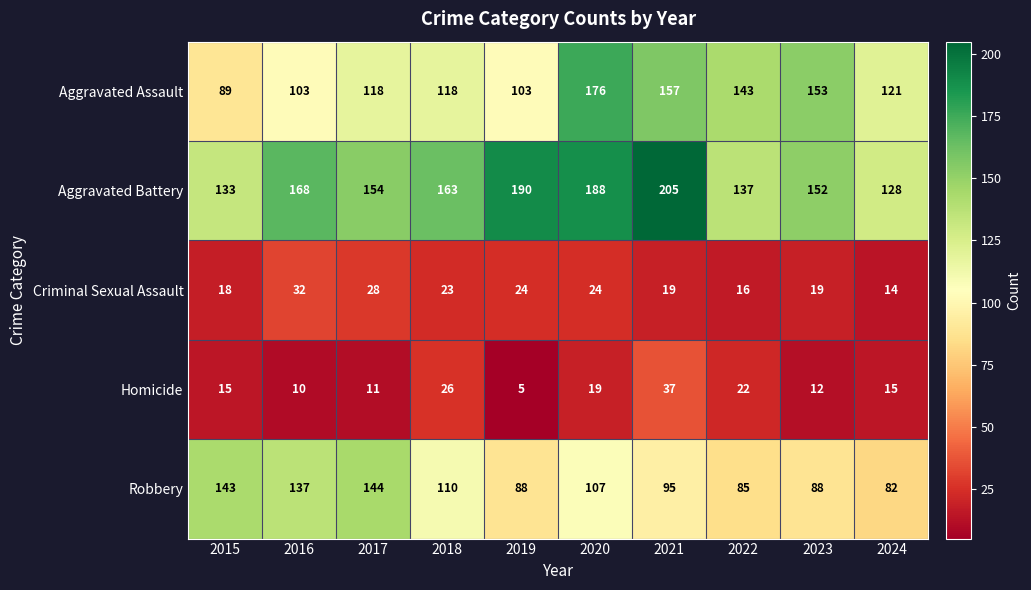

How many distinct data groups are displayed?

5